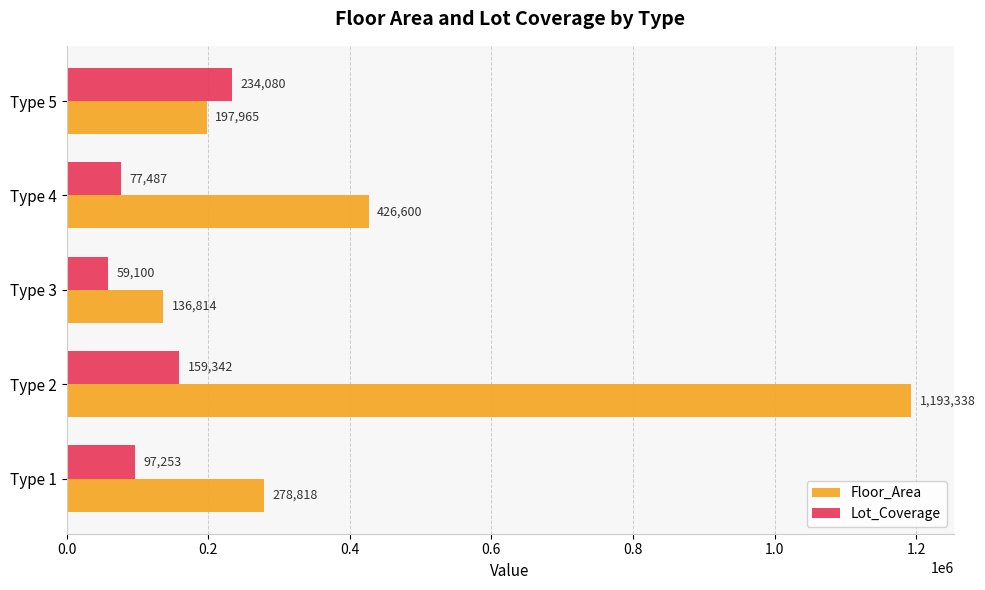

Count the number of data series in this chart.

2